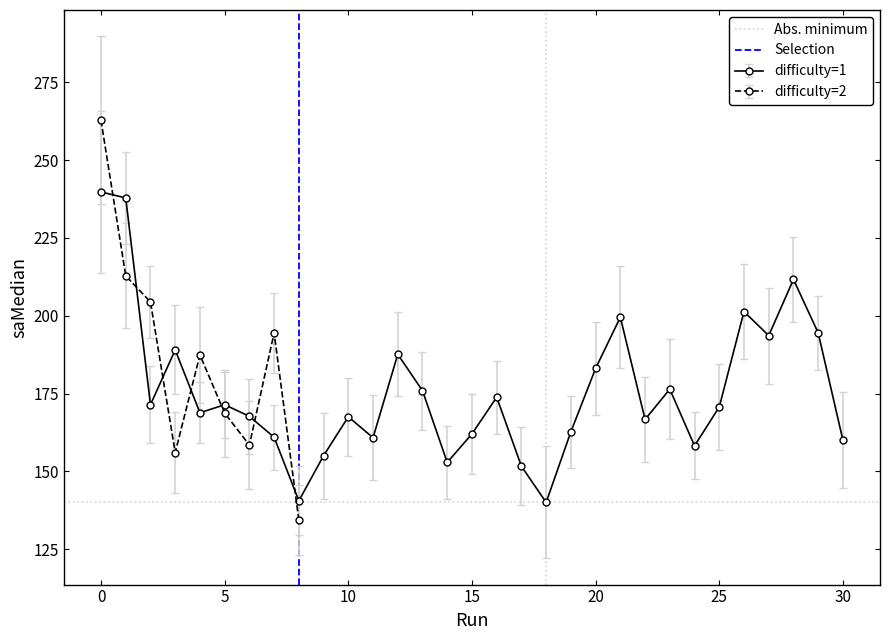

True or false: difficulty=1 has more than 0 interior local peaks.

True